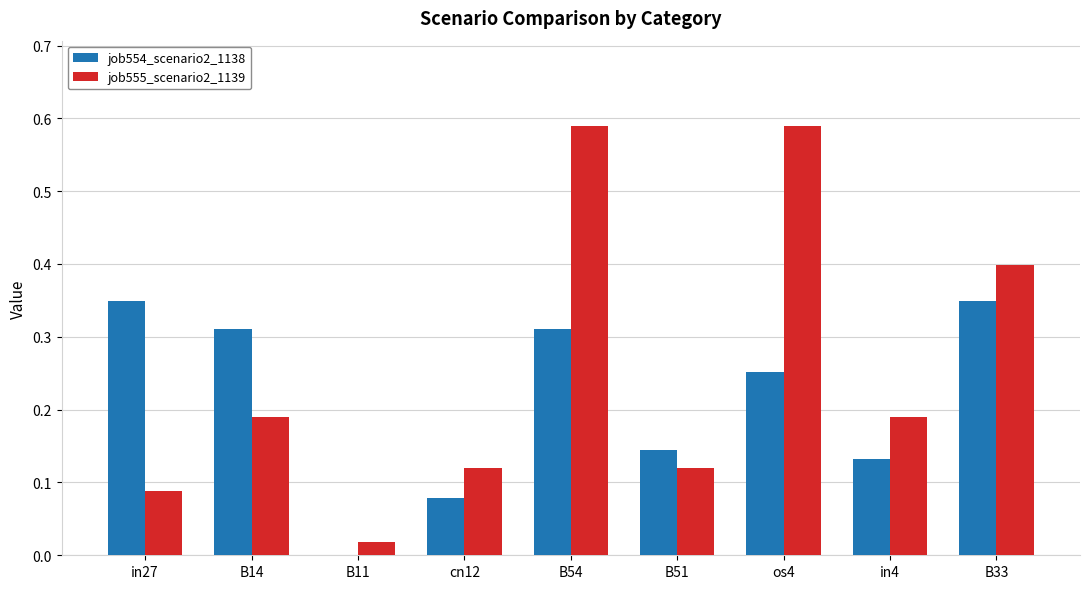

Are the bars horizontal?

No